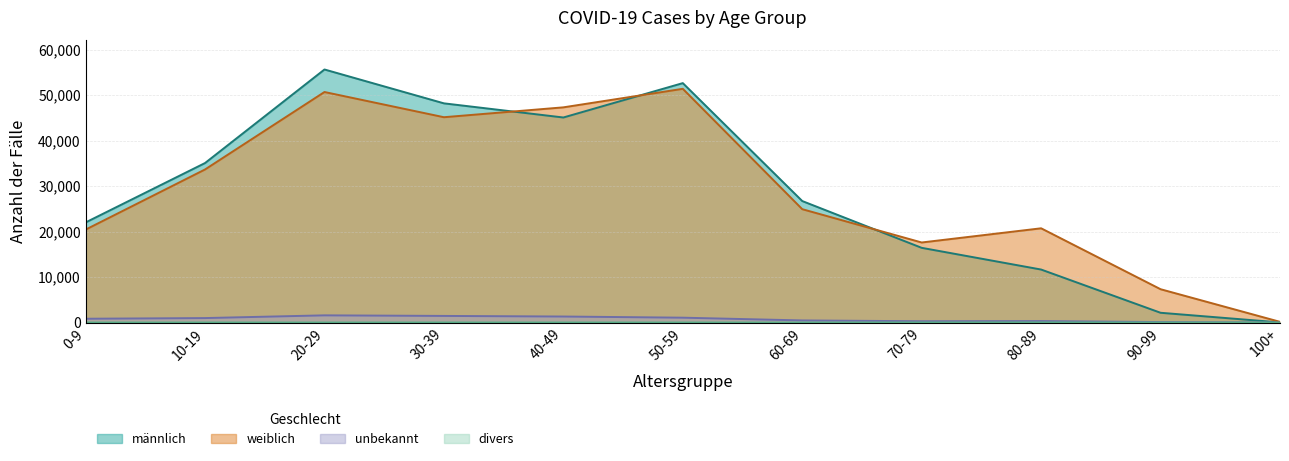

What is the difference between the maximum and second lowest values in the unbekannt series?

1475